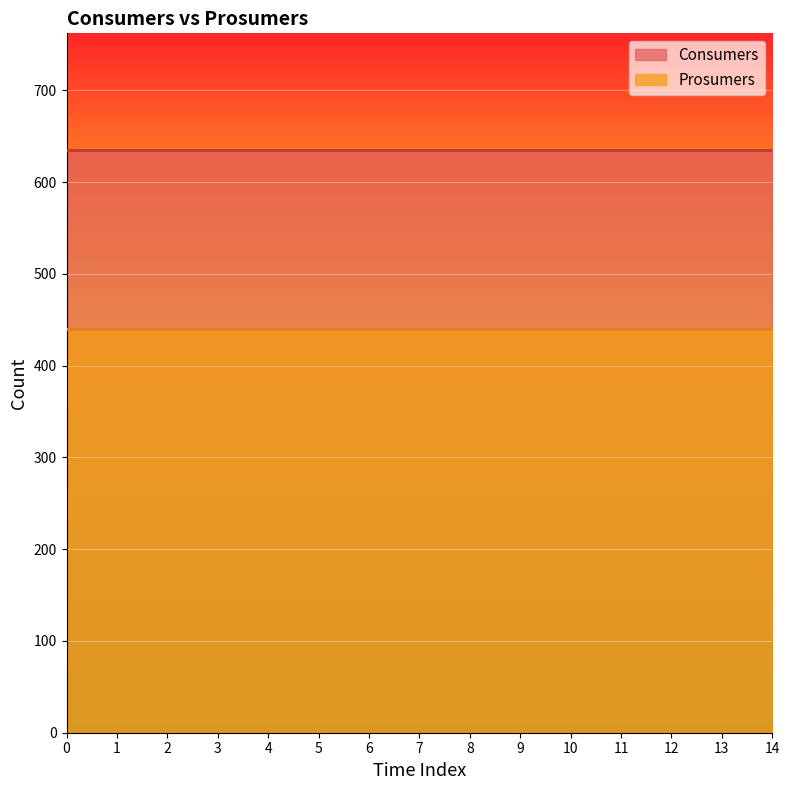

What is the sum of all Consumers values?

9525